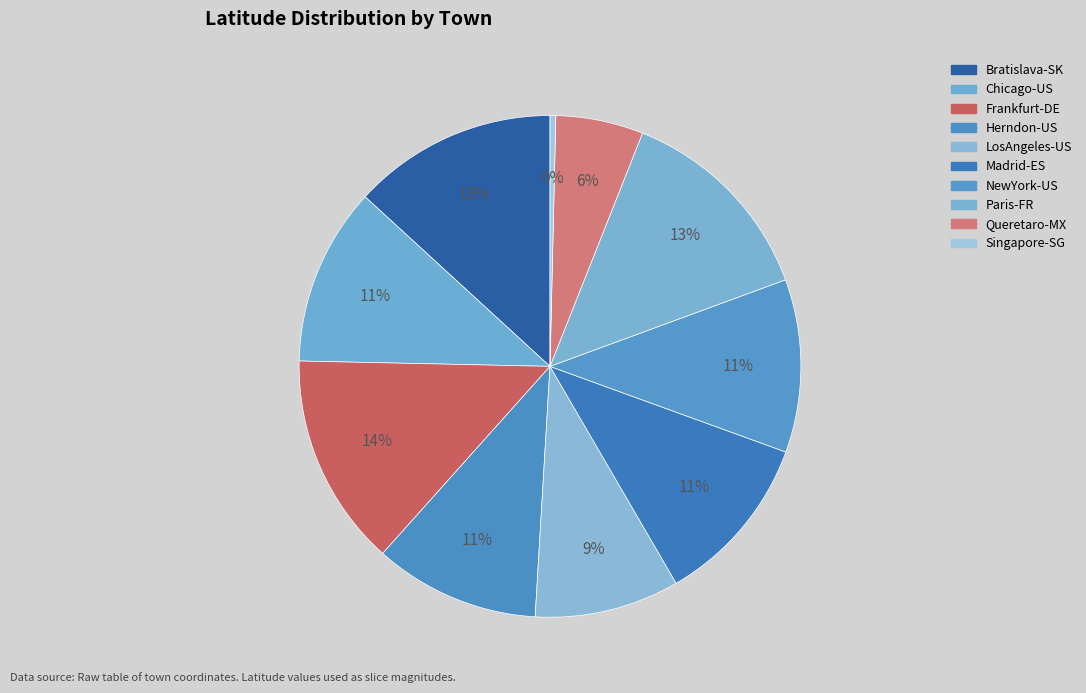

The Singapore-SG slice represents 0% of the pie. True or false?

True